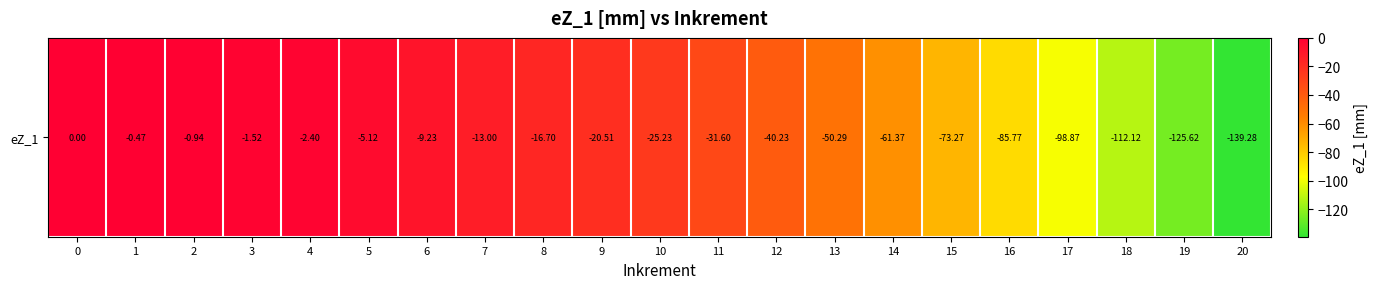

What is the smallest value displayed?

-139.3